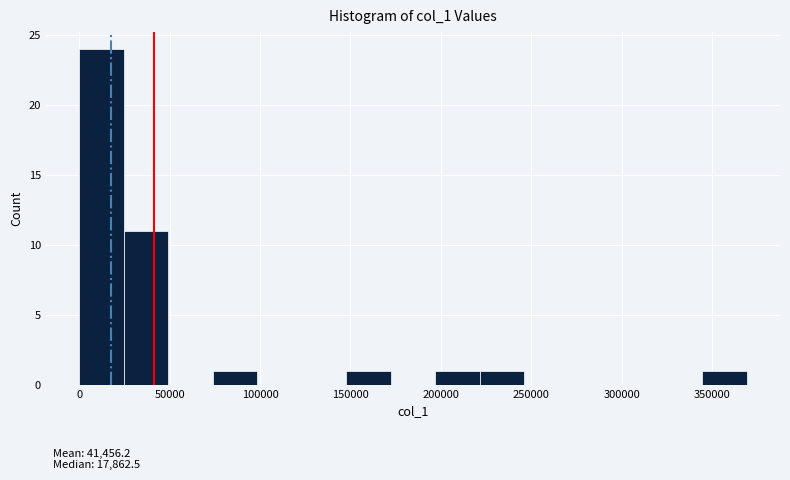

Over which range of the x-axis is the bar tallest?

0 to 25000